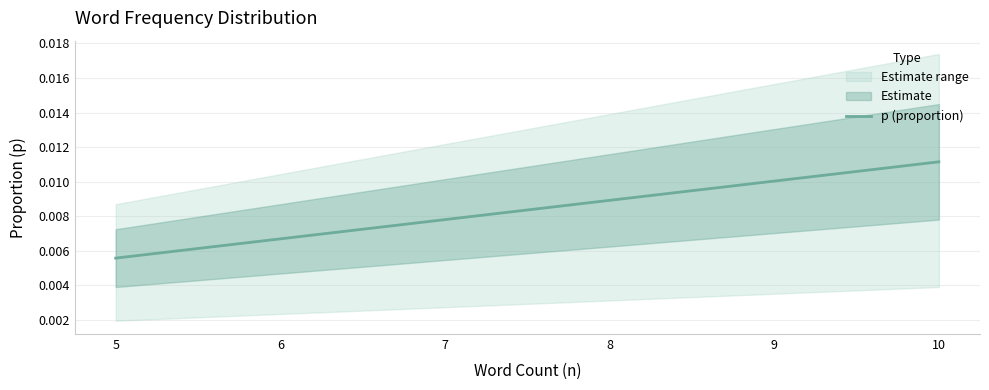

Does the chart have visible grid lines?

Yes